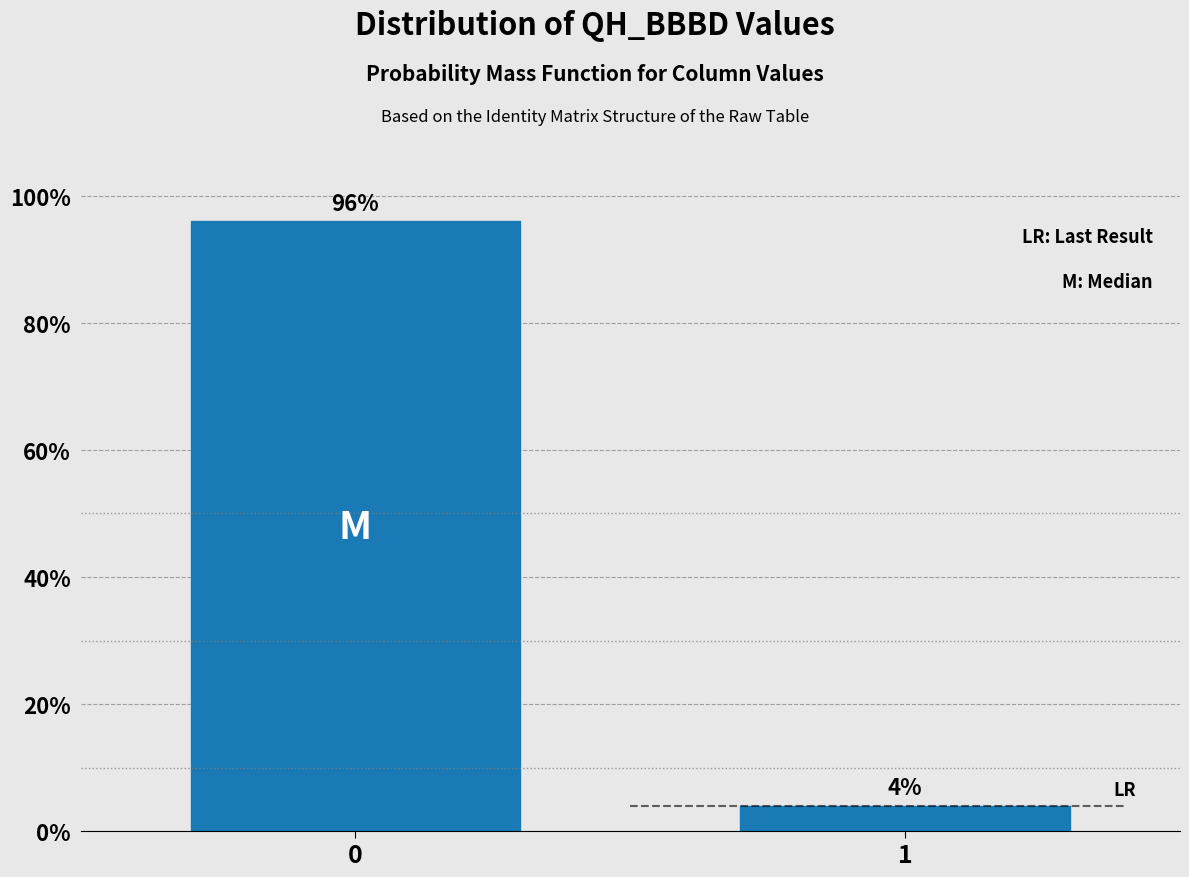

Reading left to right, what are all the values shown in this chart?

96	4